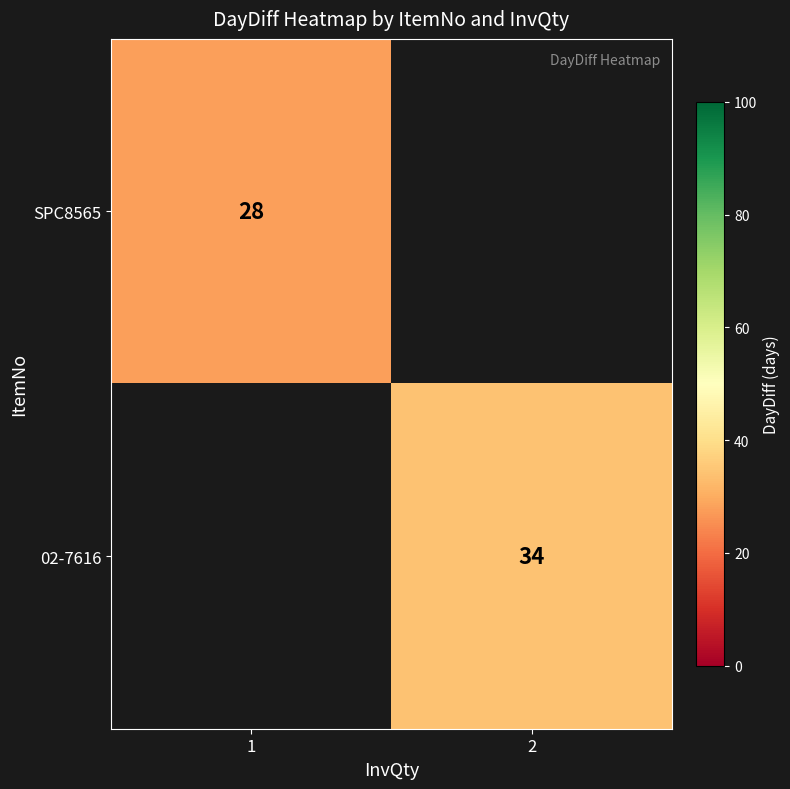

Rank the series by their maximum value, from lowest to highest.

SPC8565, 02-7616